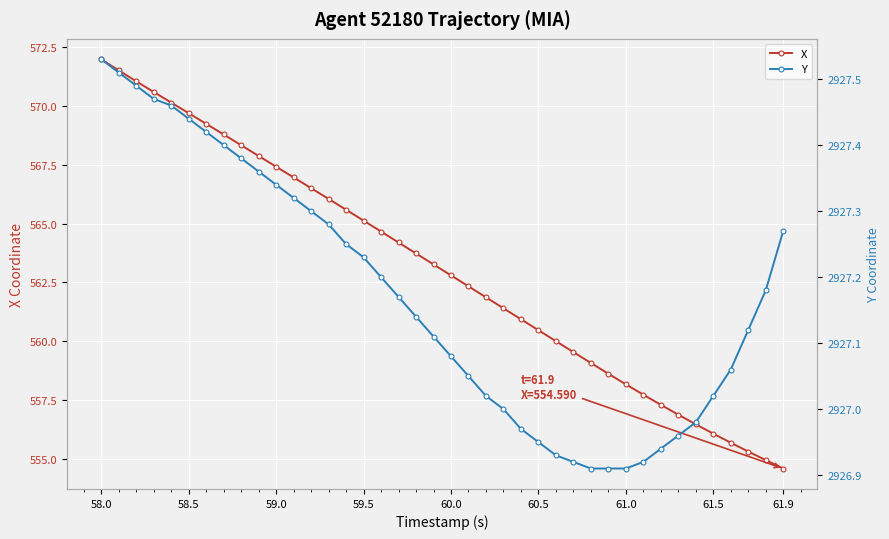

Which series has the largest total across all categories?

Y